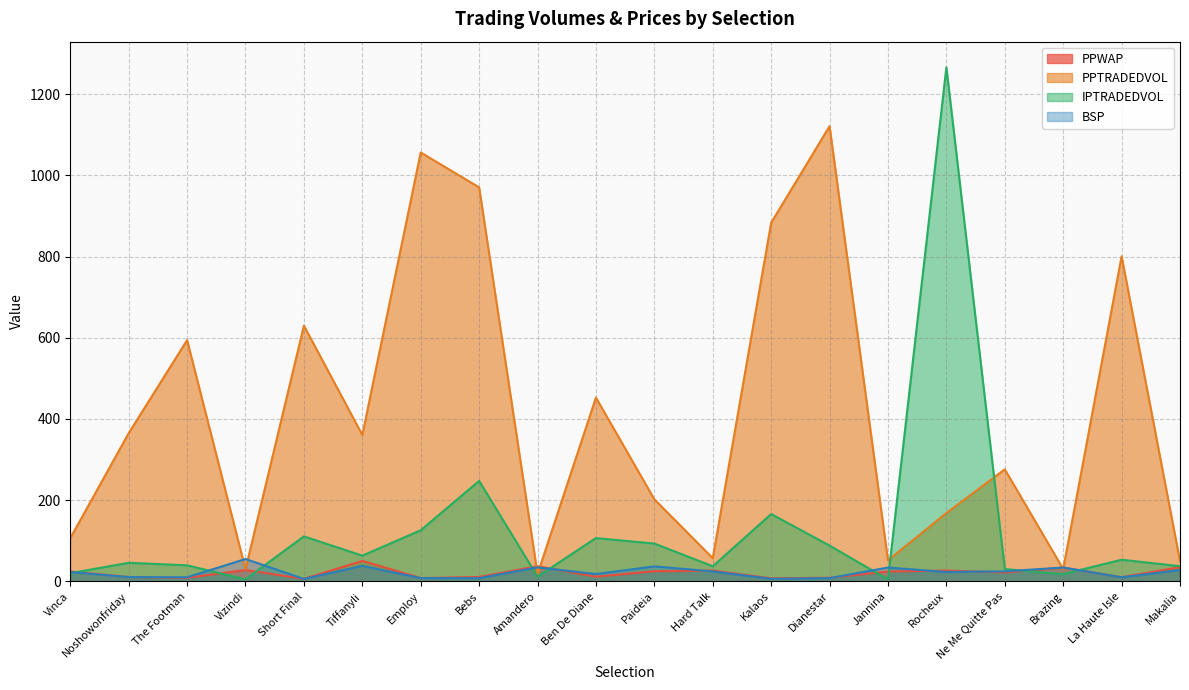

At how many categories does at least one series exceed 67?

14